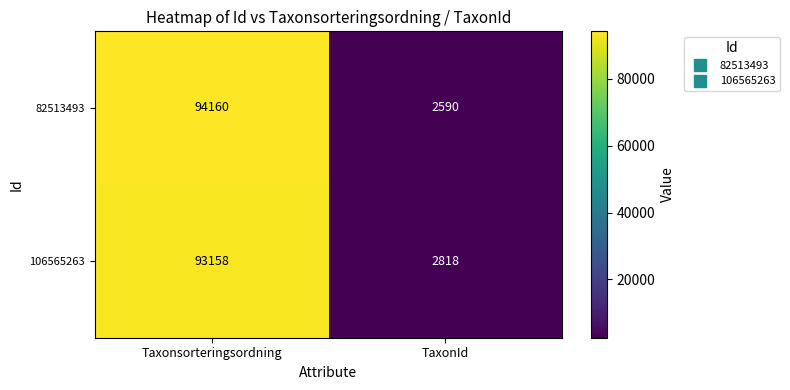

What is the total value across all series at Taxonsorteringsordning?

187318